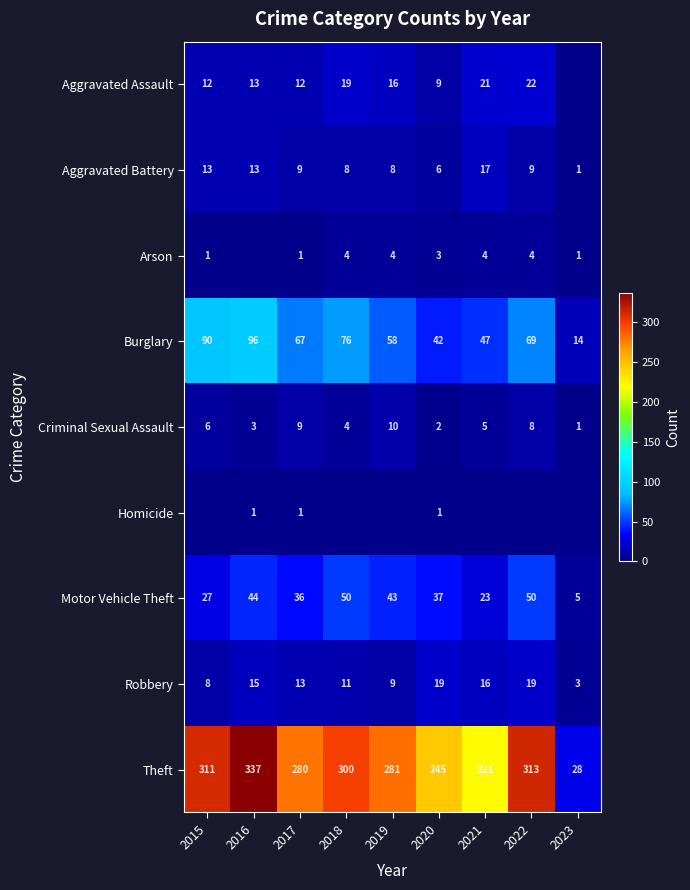

What is the total value across all series at 2021?

354